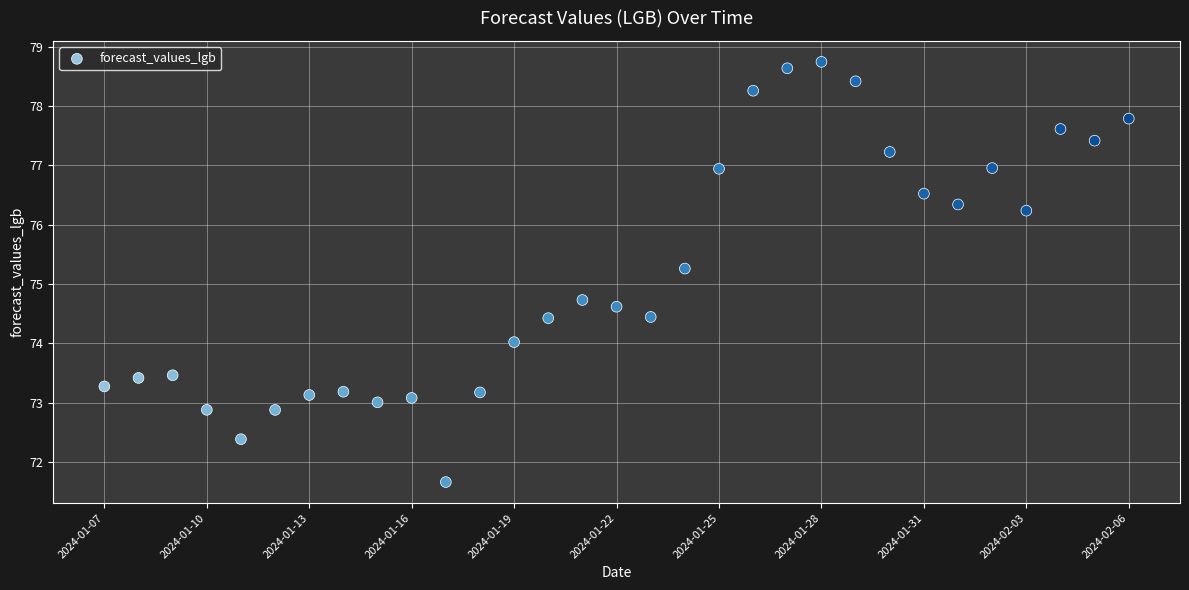

What is the range of Y values (max minus min)?

7.1